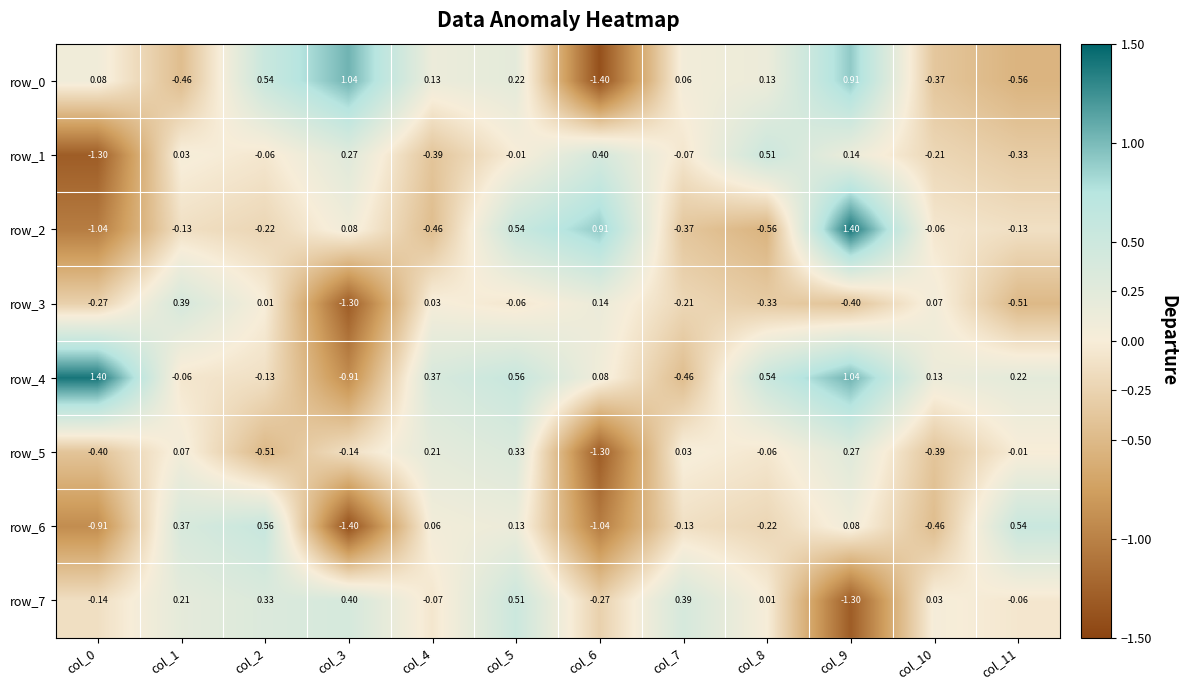

Is the value of row_5 at col_10 greater than the value of row_4 at col_9?

No